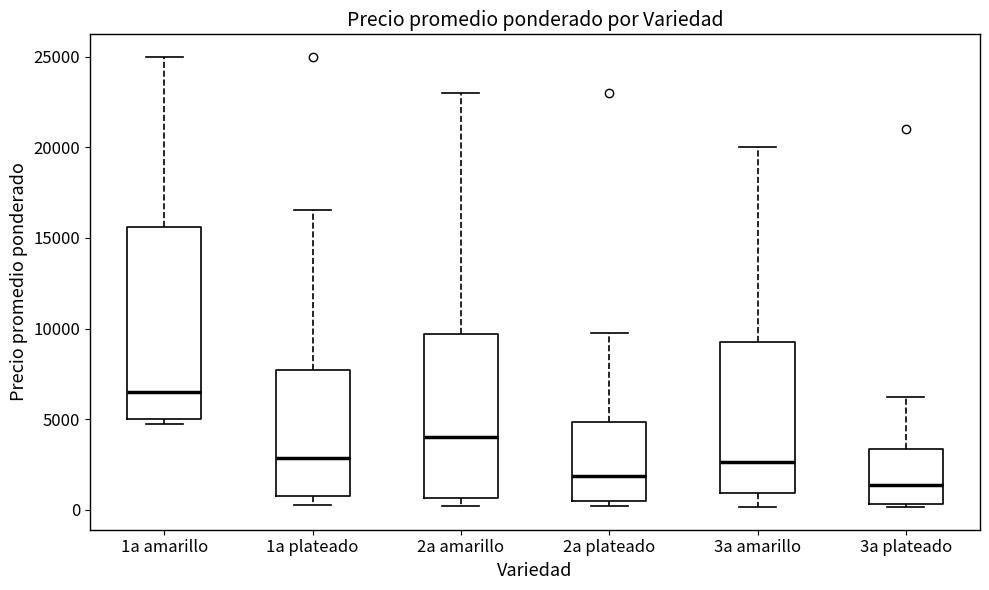

Reading left to right, read every box against the y-axis: the position of its median line, the range the box covers, and the ends of its whiskers. The values are not printed on the chart, so give them approximately, as read against the axis.

1a amarillo: median 6500, box 5000 to 15500, whiskers 4500 to 25000
1a plateado: median 3000, box 1000 to 7500, whiskers 500 to 16500
2a amarillo: median 4000, box 500 to 9500, whiskers 0 to 23000
2a plateado: median 2000, box 500 to 5000, whiskers 0 to 9500
3a amarillo: median 2500, box 1000 to 9500, whiskers 0 to 20000
3a plateado: median 1500, box 500 to 3500, whiskers 0 to 6000